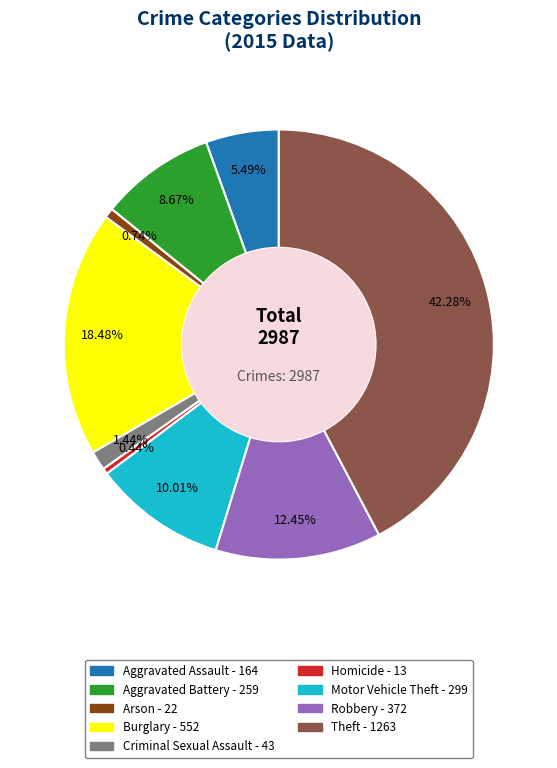

The Homicide slice represents 12% of the pie. True or false?

False